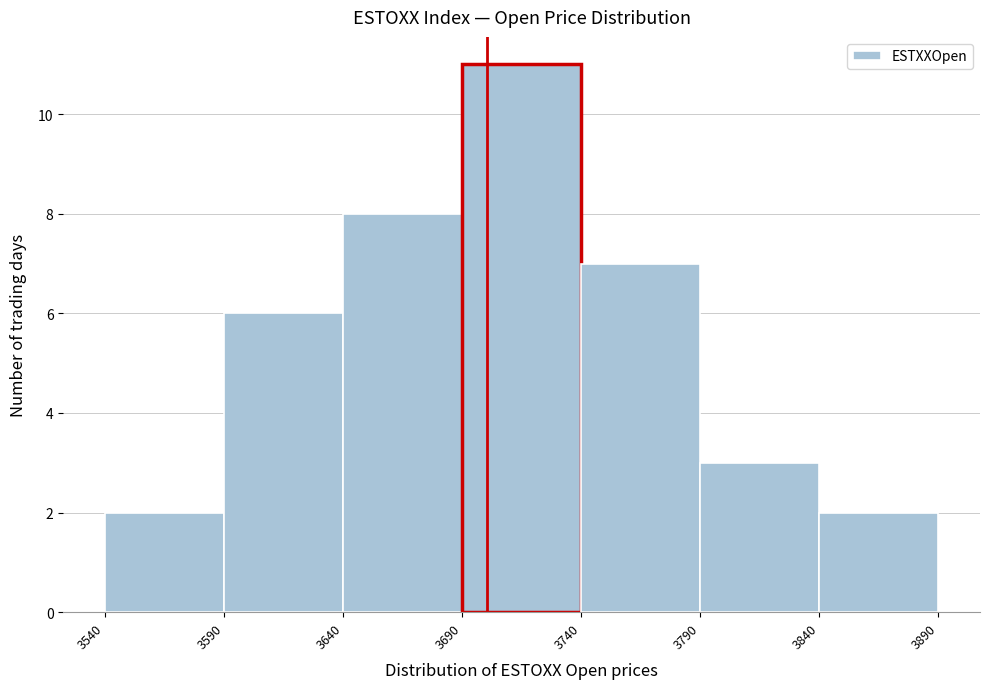

Reading left to right, list every bar in this chart as the range it spans on the x-axis followed by its height. The values are not printed on the chart, so give them approximately, as read against the axis.

3540 to 3590: 2
3590 to 3640: 6
3640 to 3690: 8
3690 to 3740: 11
3740 to 3790: 7
3790 to 3840: 3
3840 to 3890: 2